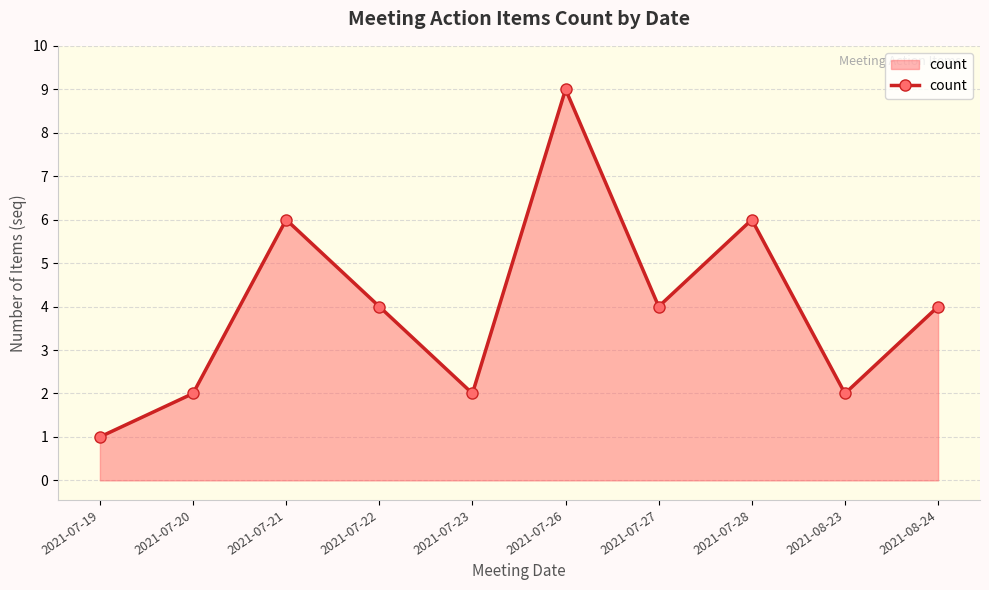

What is the difference between the maximum and minimum values?

8